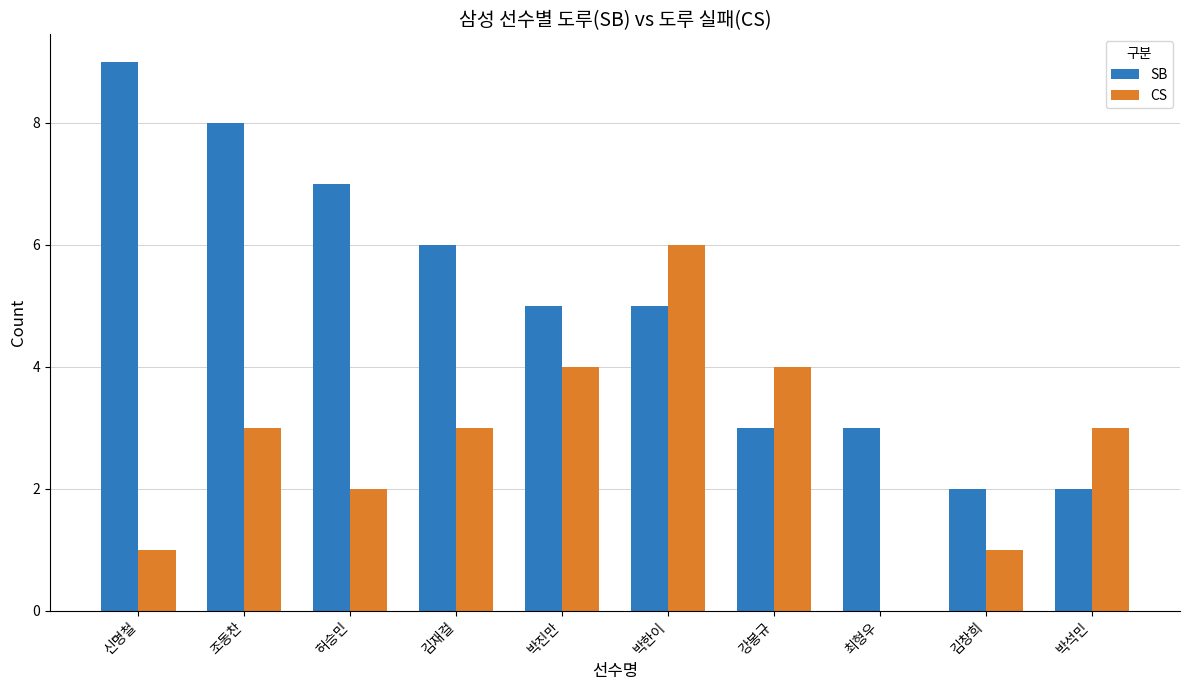

How many categories are shown in the chart?

10